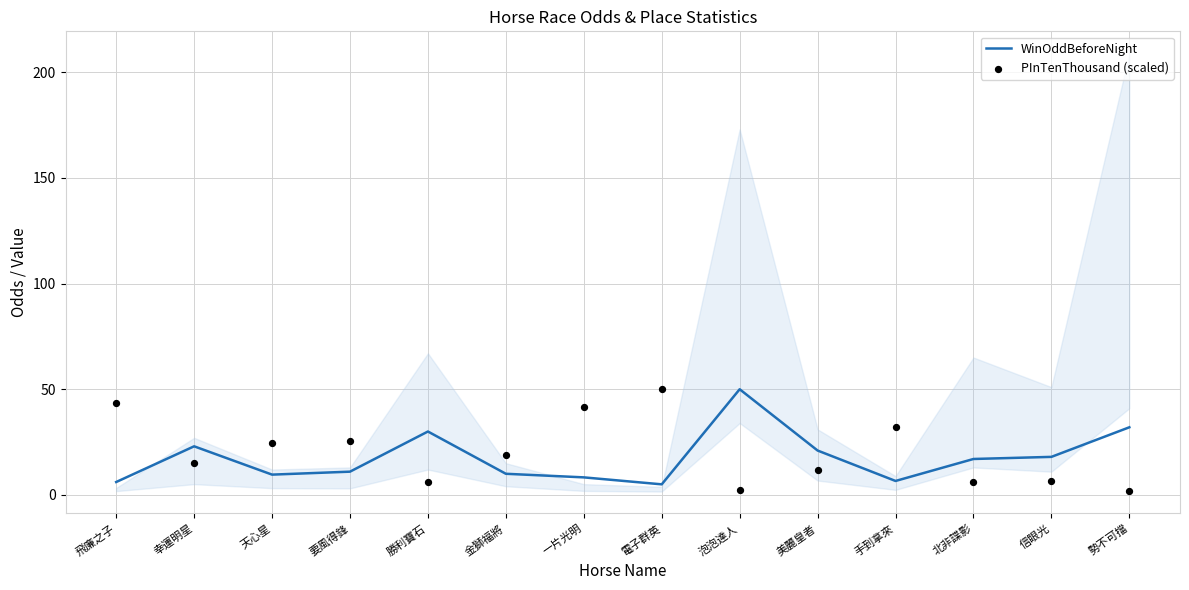

Which series has the largest total across all categories?

PInTenThousand (scaled)